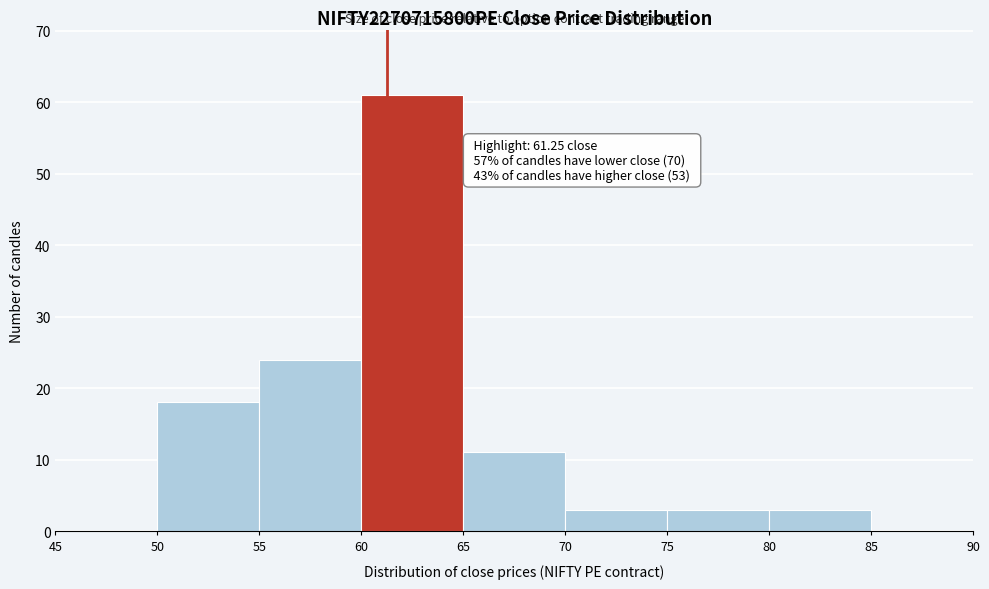

Over which range of the x-axis is the bar tallest?

60 to 65